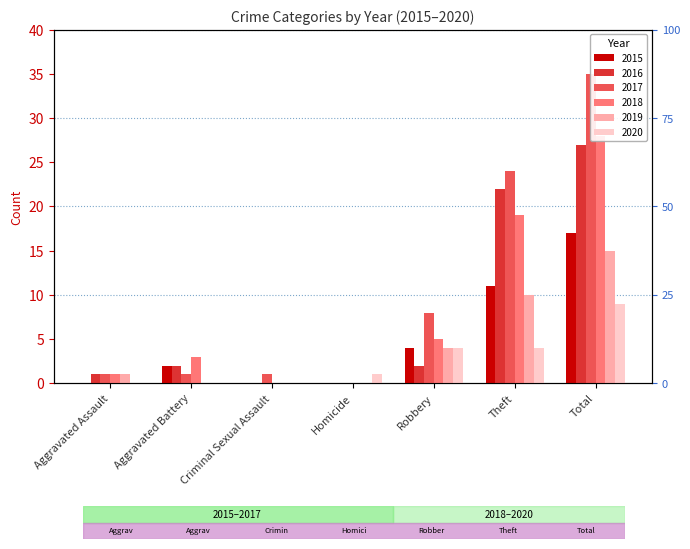

Reading right to left, transcribe all the data shown in this chart.

2015: Total=17	Theft=11	Robbery=4	Homicide=0	Criminal Sexual Assault=0	Aggravated Battery=2	Aggravated Assault=0
2016: Total=27	Theft=22	Robbery=2	Homicide=0	Criminal Sexual Assault=0	Aggravated Battery=2	Aggravated Assault=1
2017: Total=35	Theft=24	Robbery=8	Homicide=0	Criminal Sexual Assault=1	Aggravated Battery=1	Aggravated Assault=1
2018: Total=28	Theft=19	Robbery=5	Homicide=0	Criminal Sexual Assault=0	Aggravated Battery=3	Aggravated Assault=1
2019: Total=15	Theft=10	Robbery=4	Homicide=0	Criminal Sexual Assault=0	Aggravated Battery=0	Aggravated Assault=1
2020: Total=9	Theft=4	Robbery=4	Homicide=1	Criminal Sexual Assault=0	Aggravated Battery=0	Aggravated Assault=0